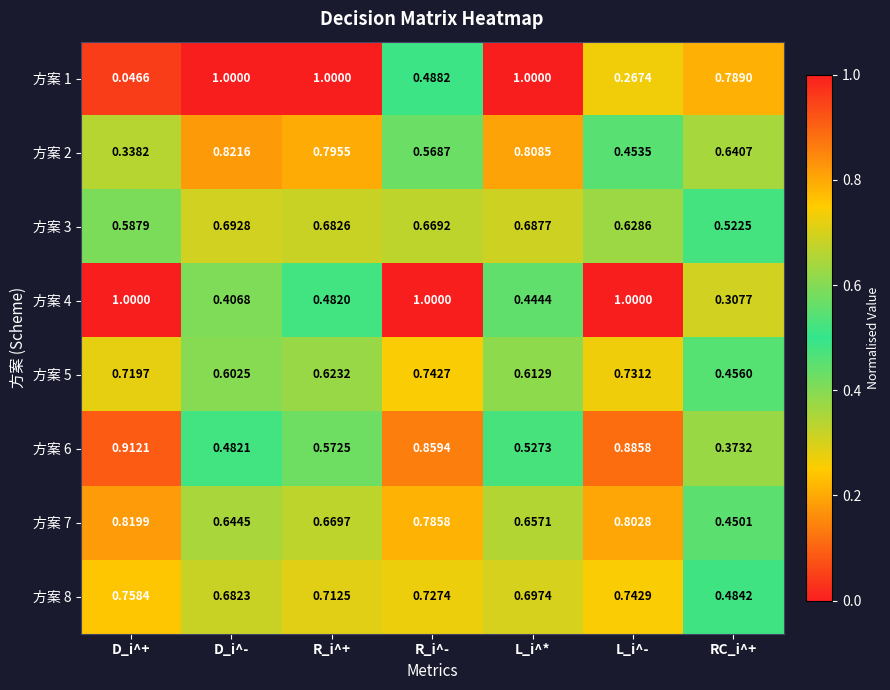

At how many categories does at least one series exceed 0?

7